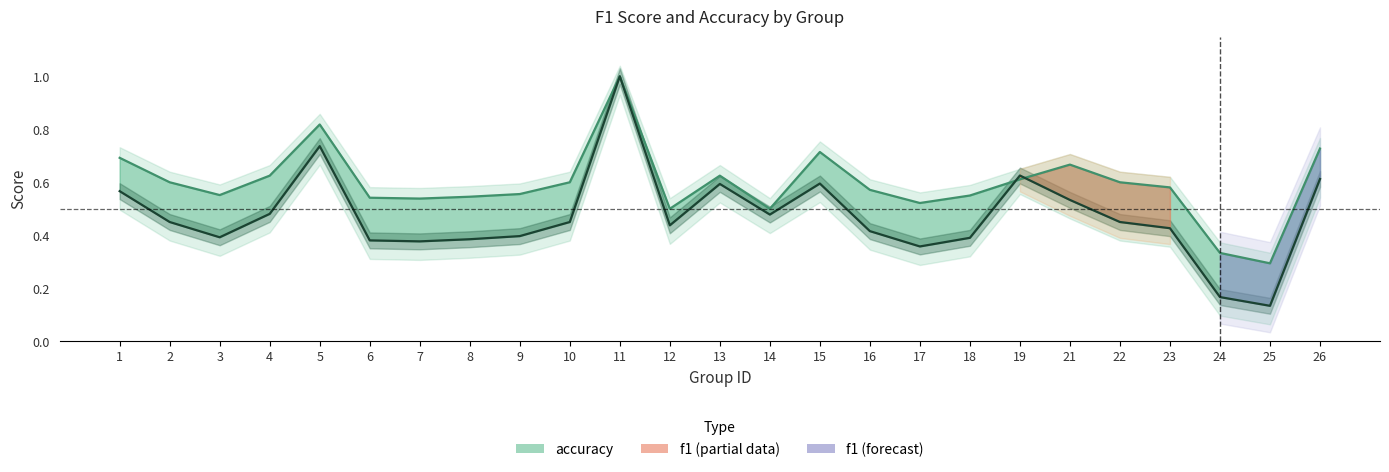

True or false: f1 has a value of 0.4 at 17.

True